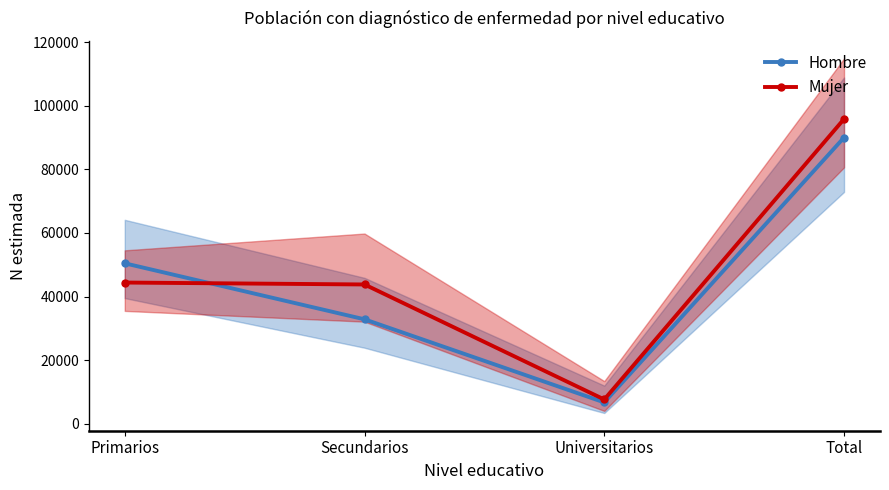

At which label does Mujer reach its peak?

Total